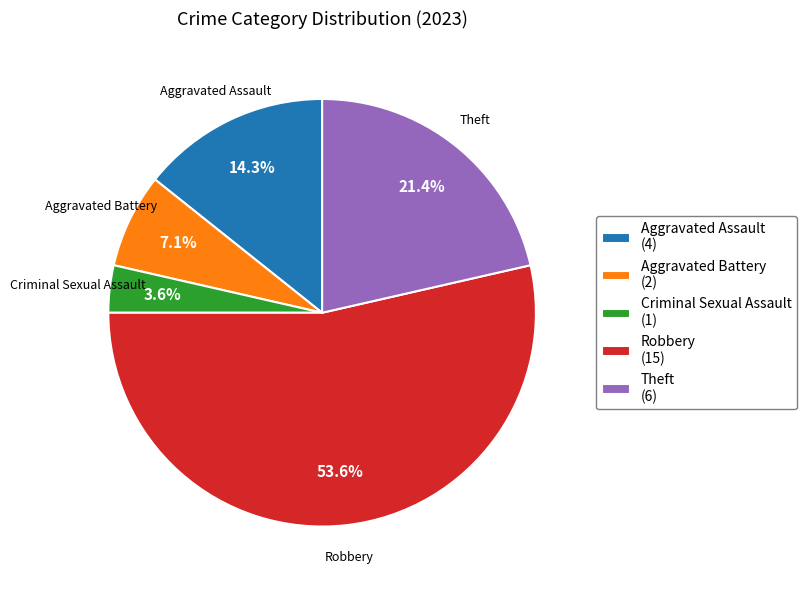

Combined, do Aggravated Battery and Theft account for over 50%?

No